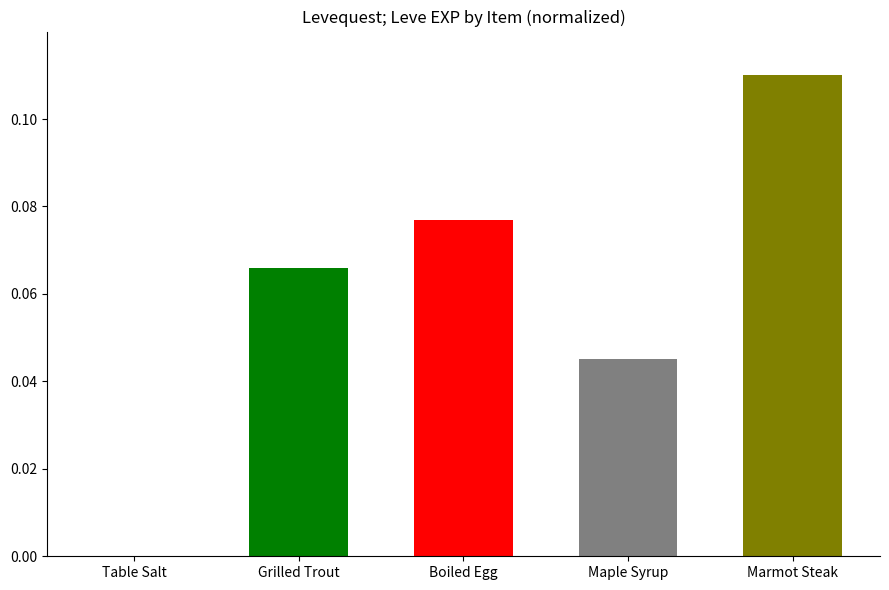

Which has a higher value, Boiled Egg or Marmot Steak?

Marmot Steak